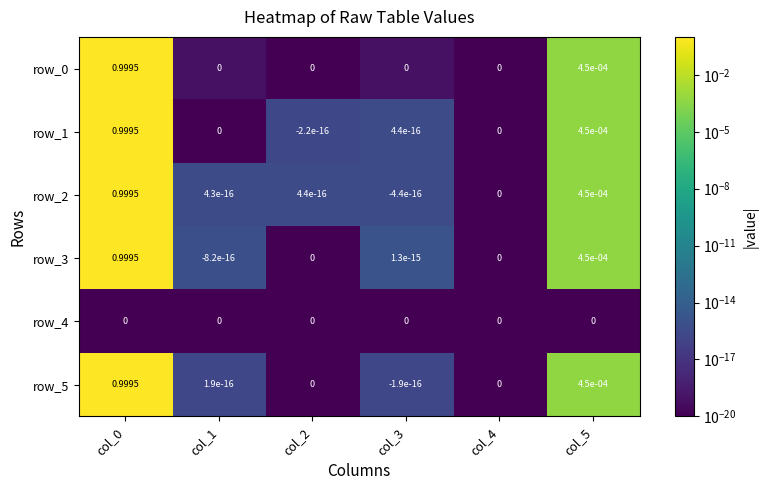

What is the difference between the maximum and minimum values in the row_5 series?

1.0